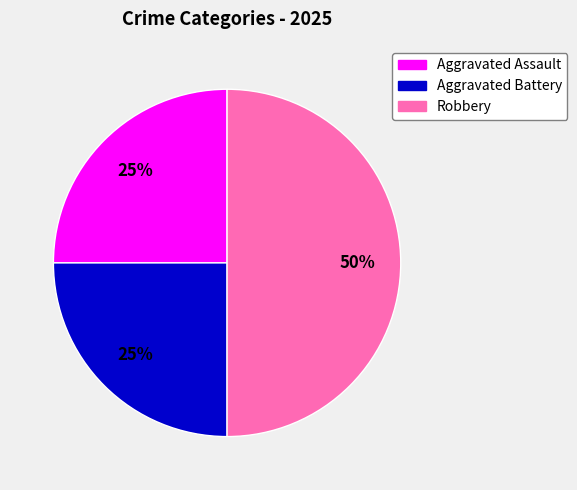

What percentage is the Aggravated Battery slice, to the nearest percent?

25%